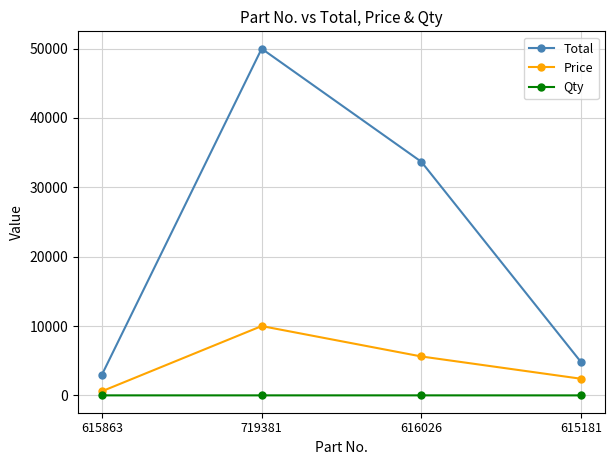

Rank the series at 719381 from highest to lowest value.

Total, Price, Qty